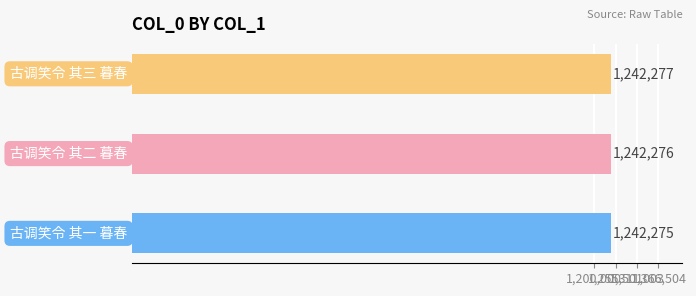

How many values are between 1242275 and 1242277?

3